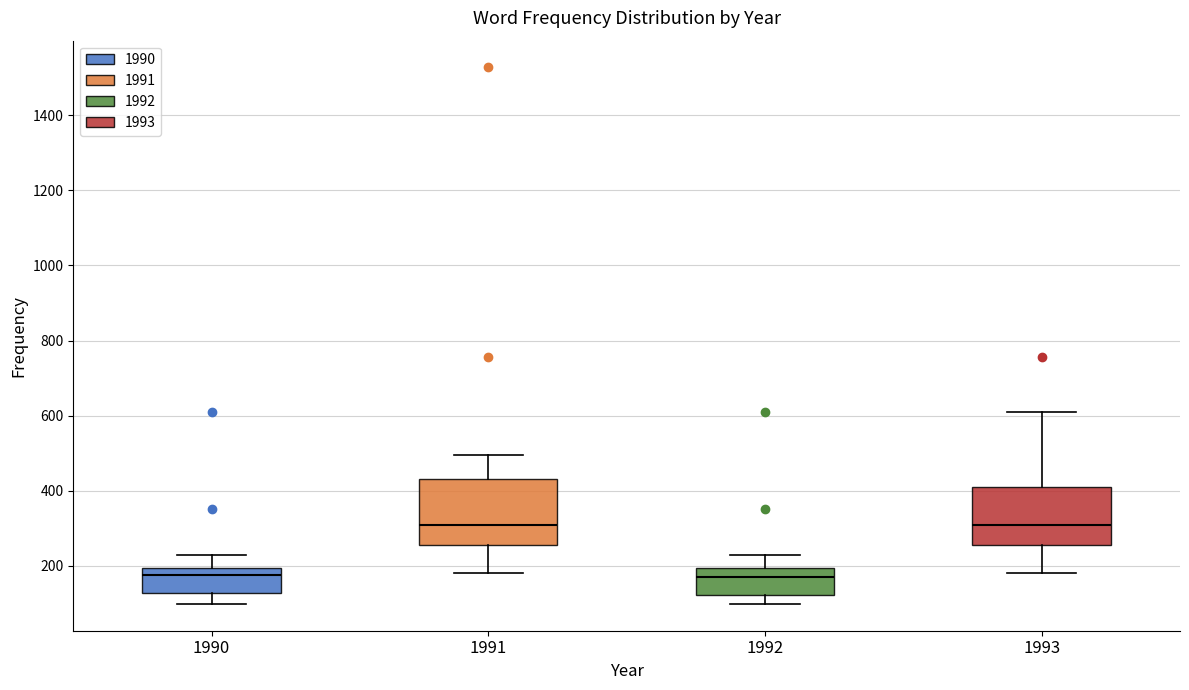

Where does the lower whisker of the box at x = 1990 end on the y-axis? The values are not printed on the chart, so give them approximately, as read against the axis.

100